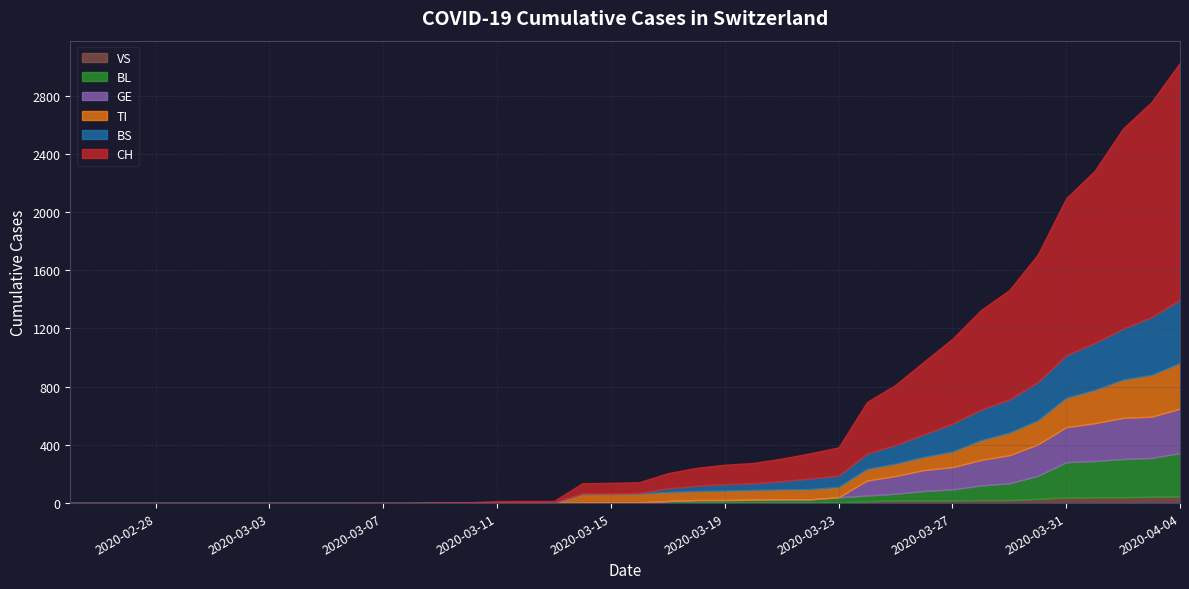

What is the value of the CH point at the 13th from the left?

1